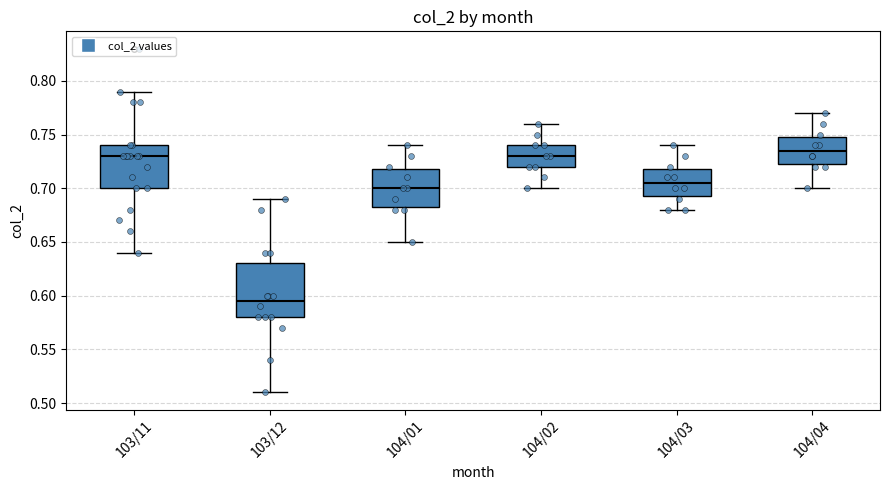

Reading left to right, read every box against the y-axis: the position of its median line, the range the box covers, and the ends of its whiskers. The values are not printed on the chart, so give them approximately, as read against the axis.

103/11: median 0.730, box 0.700 to 0.740, whiskers 0.640 to 0.790
103/12: median 0.595, box 0.580 to 0.630, whiskers 0.510 to 0.690
104/01: median 0.700, box 0.685 to 0.720, whiskers 0.650 to 0.740
104/02: median 0.730, box 0.720 to 0.740, whiskers 0.700 to 0.760
104/03: median 0.705, box 0.695 to 0.720, whiskers 0.680 to 0.740
104/04: median 0.735, box 0.725 to 0.750, whiskers 0.700 to 0.770